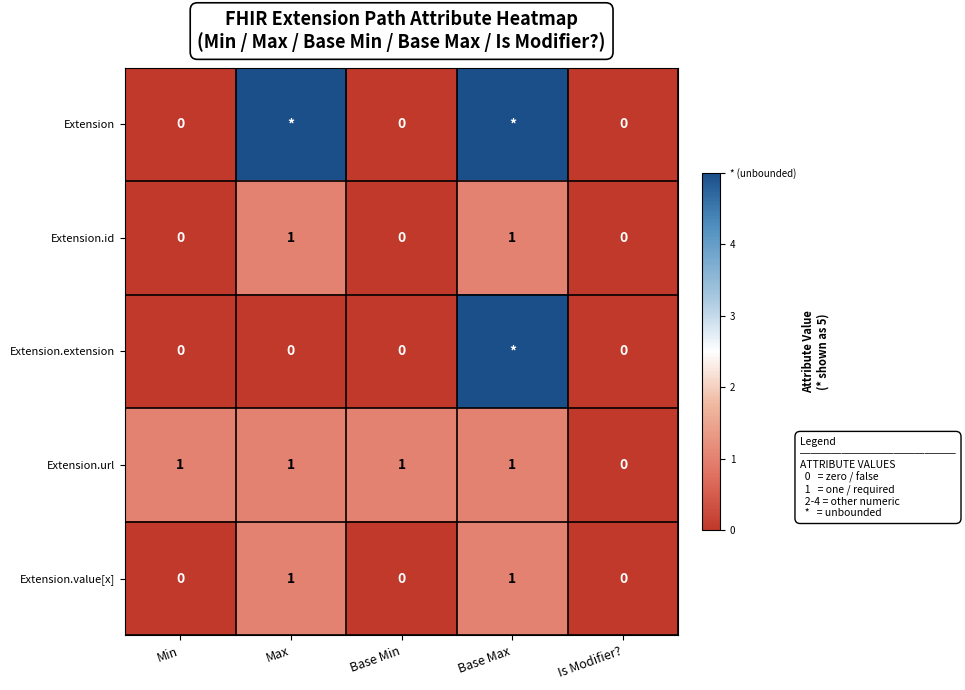

Is the value of Extension.value[x] at Max greater than the value of Extension.id at Base Min?

Yes